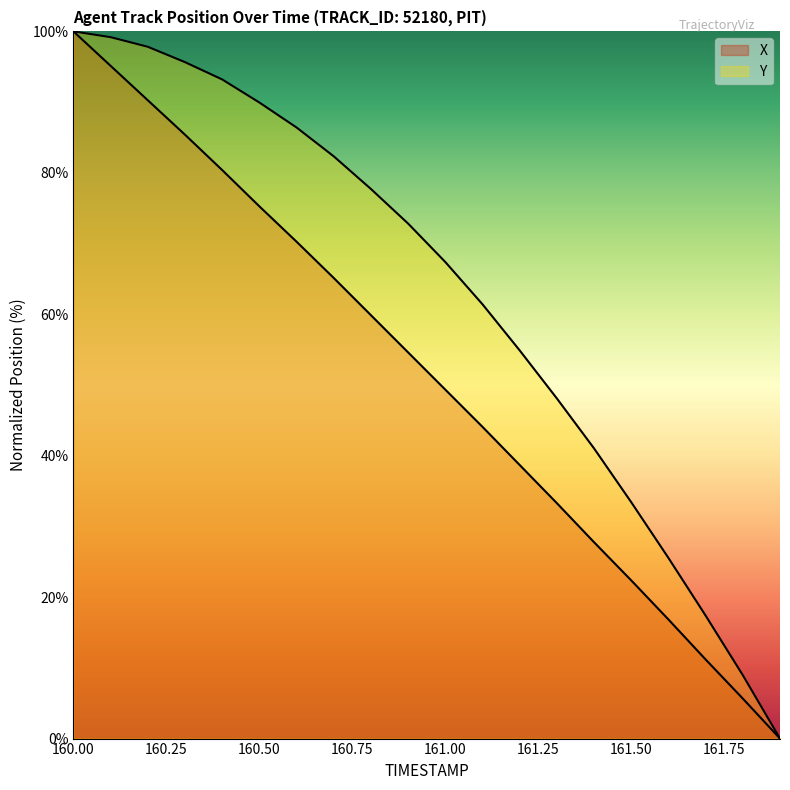

What is the label of the 1st point from the right?

161.9